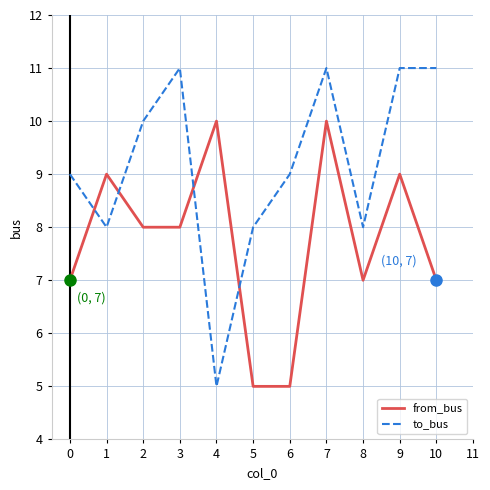

Which series has the largest total across all categories?

to_bus